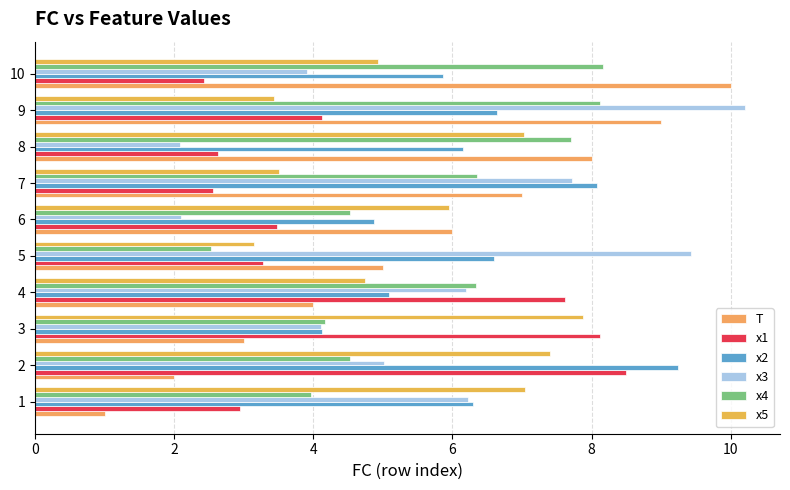

What is the difference between the second highest and second lowest values in the x3 series?

7.3